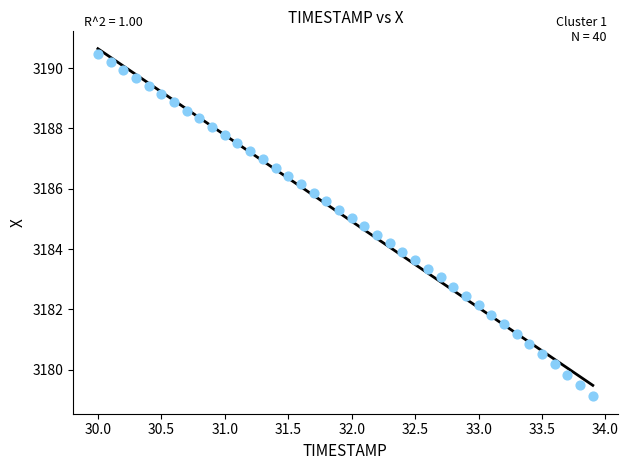

What is the range of Y values (max minus min)?

11.3